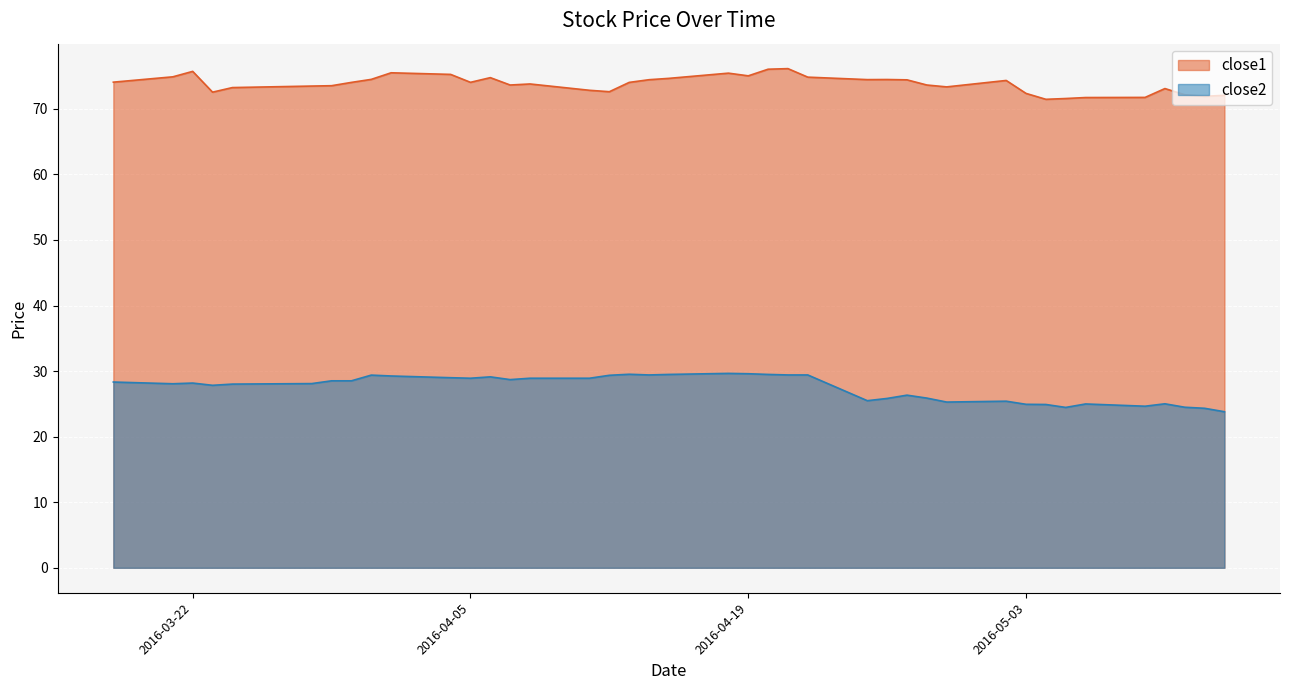

True or false: close2 and close1 intersect in this chart.

False